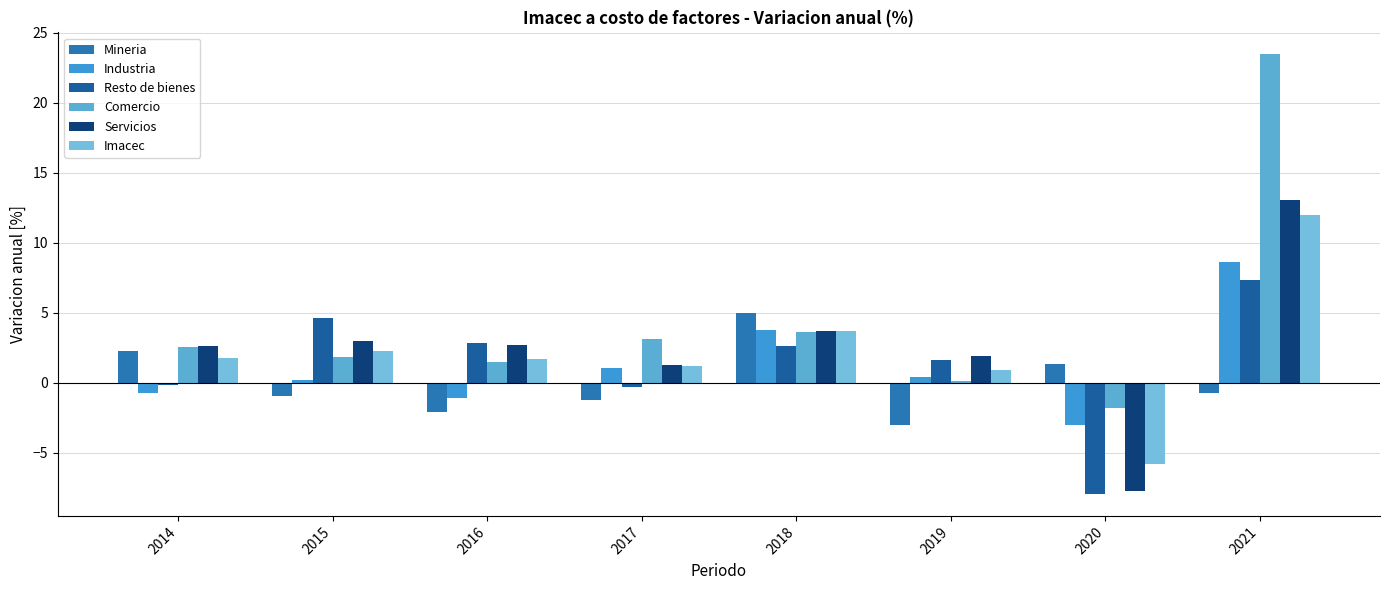

What is the smallest value displayed?

-7.9